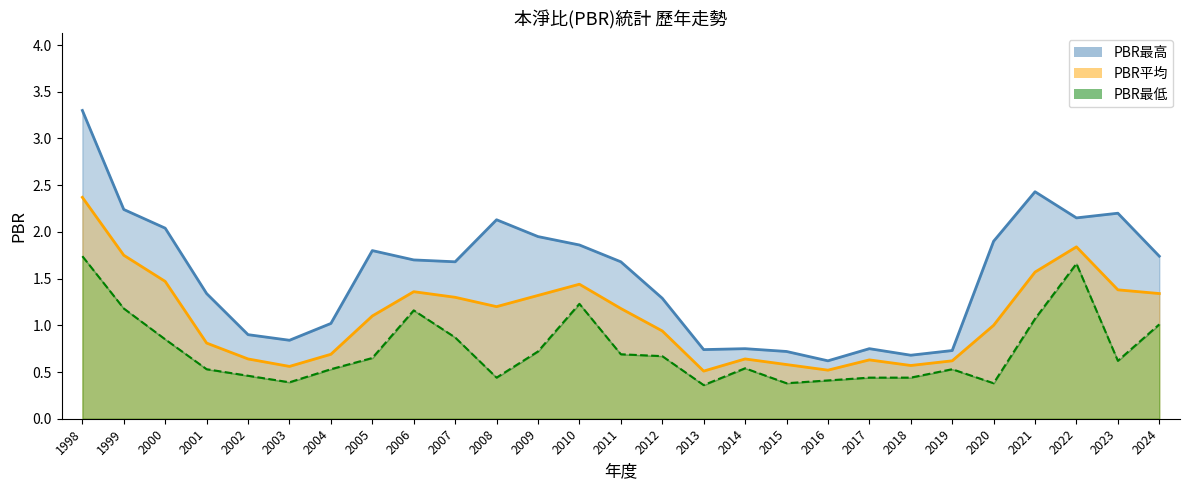

How many data points in PBR最高 are above 1?

18